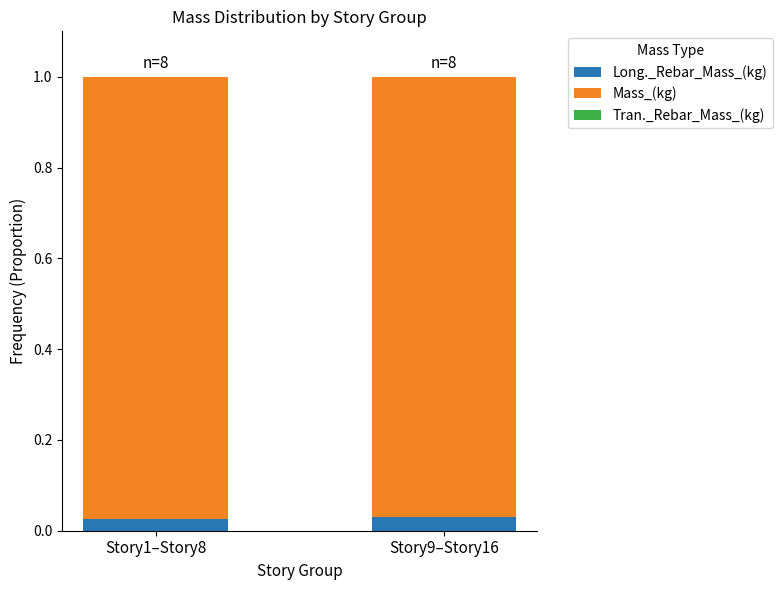

Rank the series by their maximum value, from lowest to highest.

Tran._Rebar_Mass_(kg), Long._Rebar_Mass_(kg), Mass_(kg)